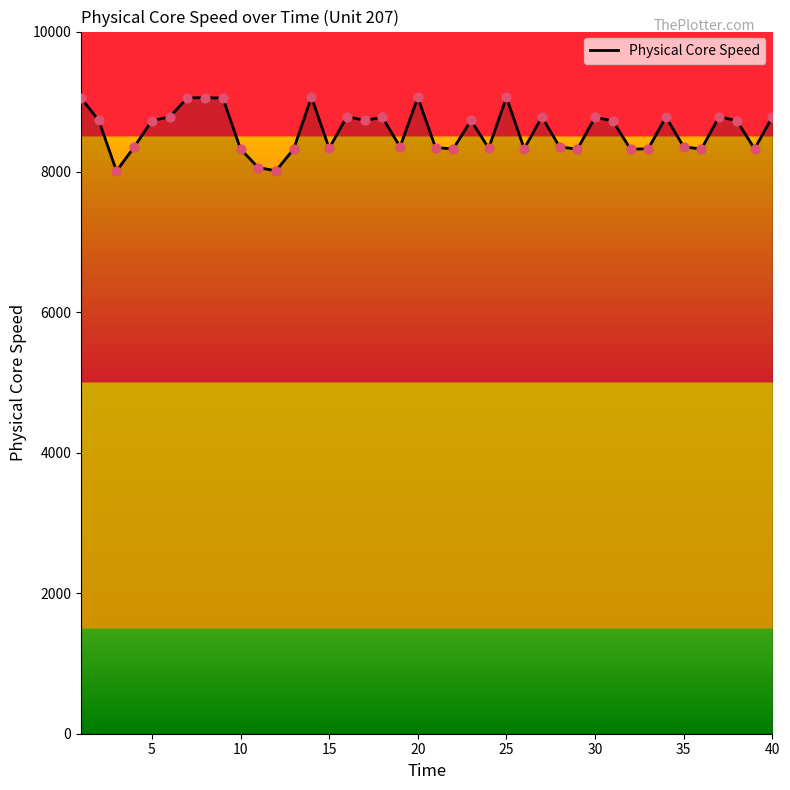

What is the greatest value displayed?

9065.1